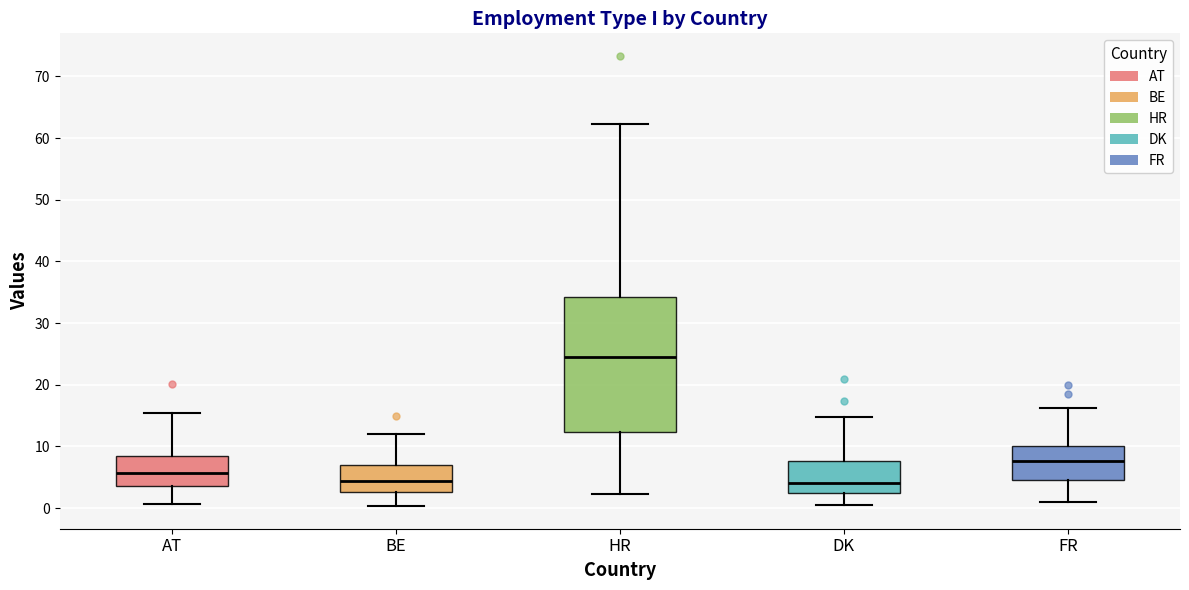

Which box is the tallest, from its lower edge to its upper edge?

HR